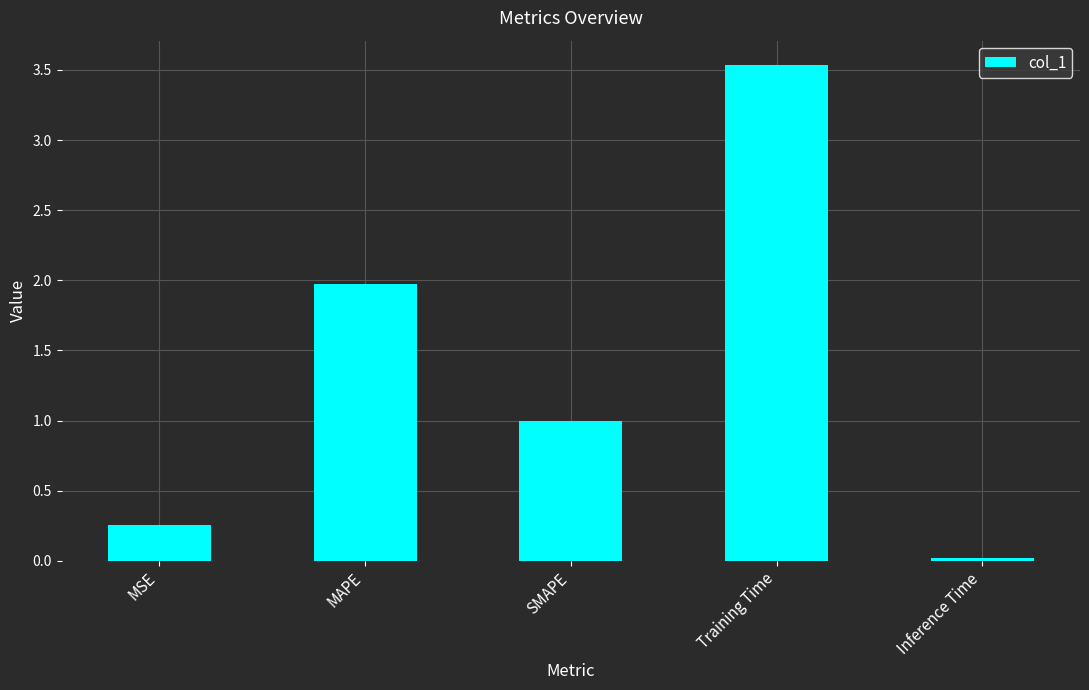

What is the ratio of the value at Training Time to the value at MAPE?

1.8